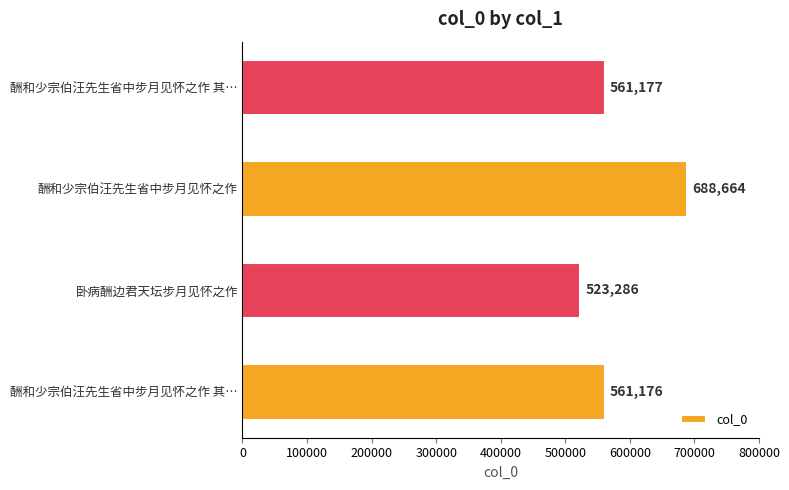

Are the bars horizontal?

Yes